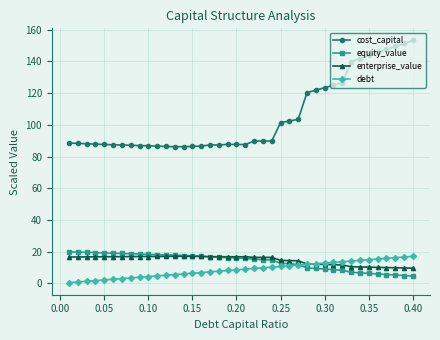

What is the maximum value shown in the chart?

153.3